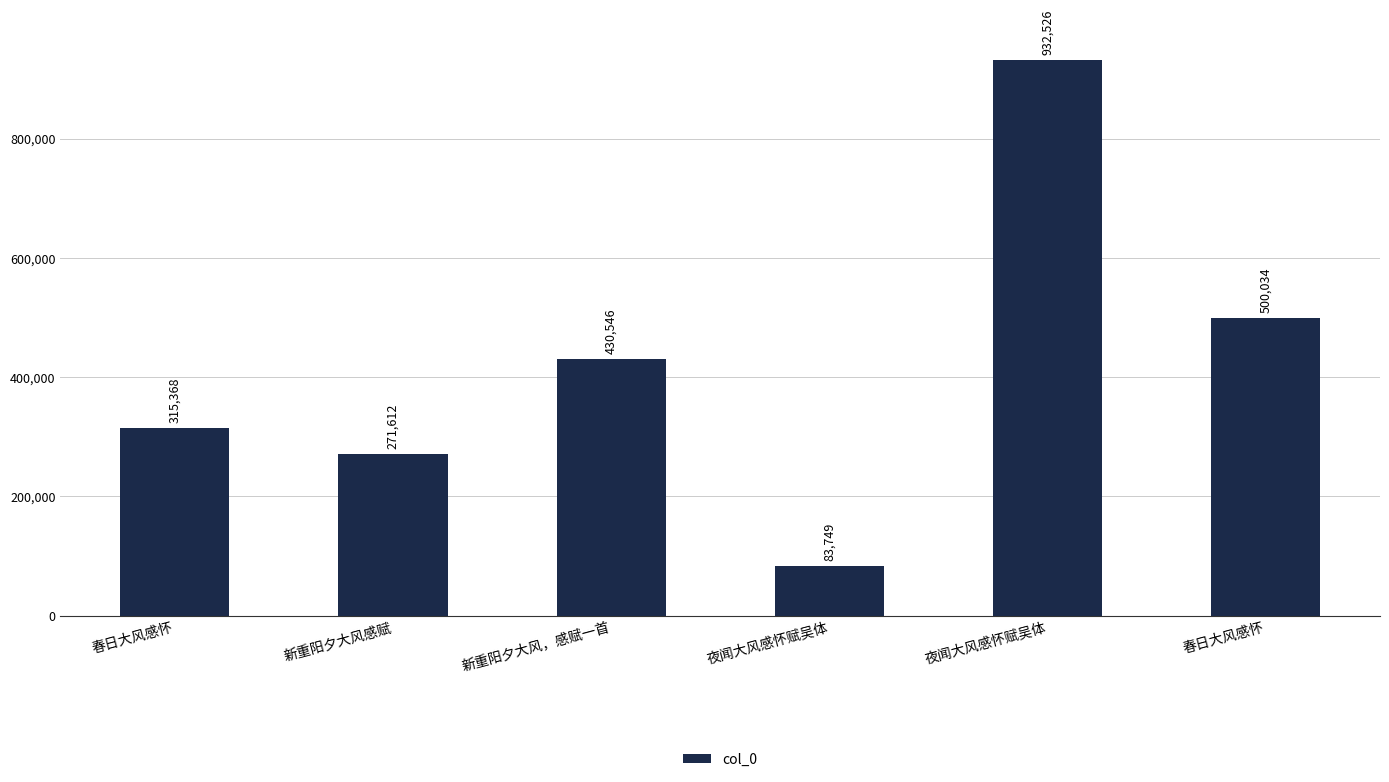

How many bars are there in total?

6